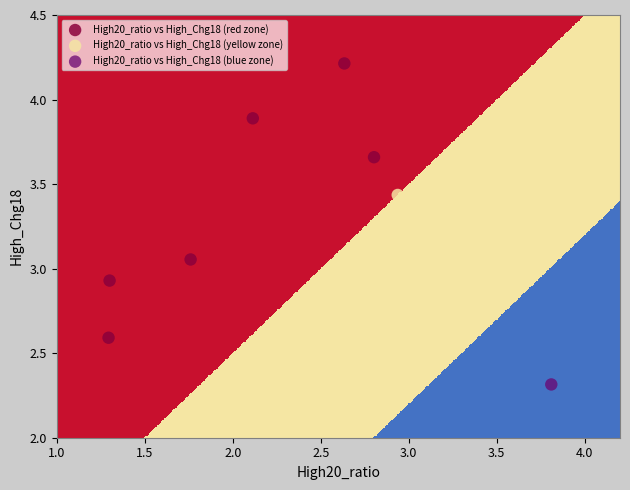

What are all the series names shown in the legend?

High20_ratio vs High_Chg18 (red zone), High20_ratio vs High_Chg18 (yellow zone), High20_ratio vs High_Chg18 (blue zone)